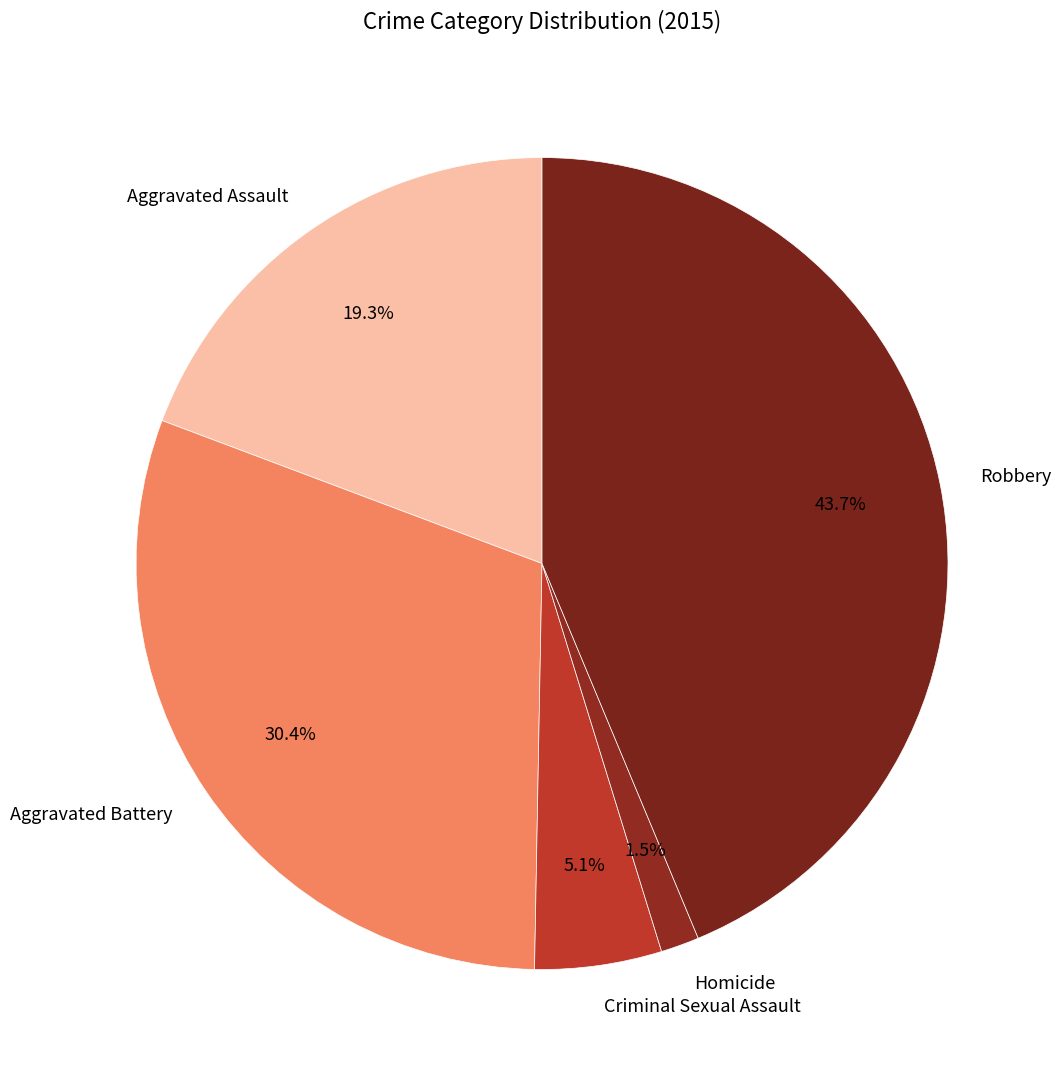

Rank the categories by value from lowest to highest.

Homicide, Criminal Sexual Assault, Aggravated Assault, Aggravated Battery, Robbery